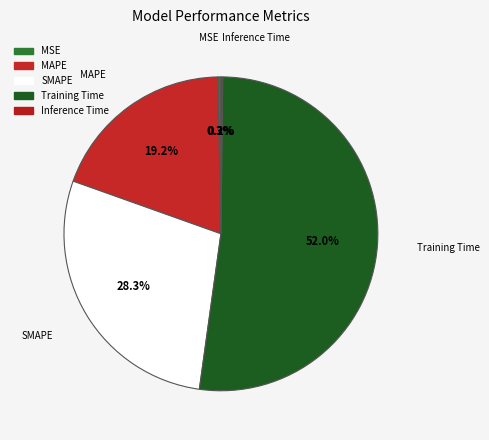

What is the largest slice in the pie chart?

Training Time